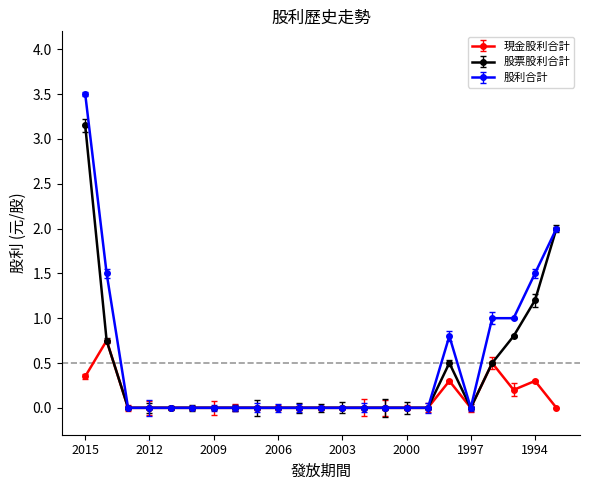

What is the greatest value displayed?

3.5